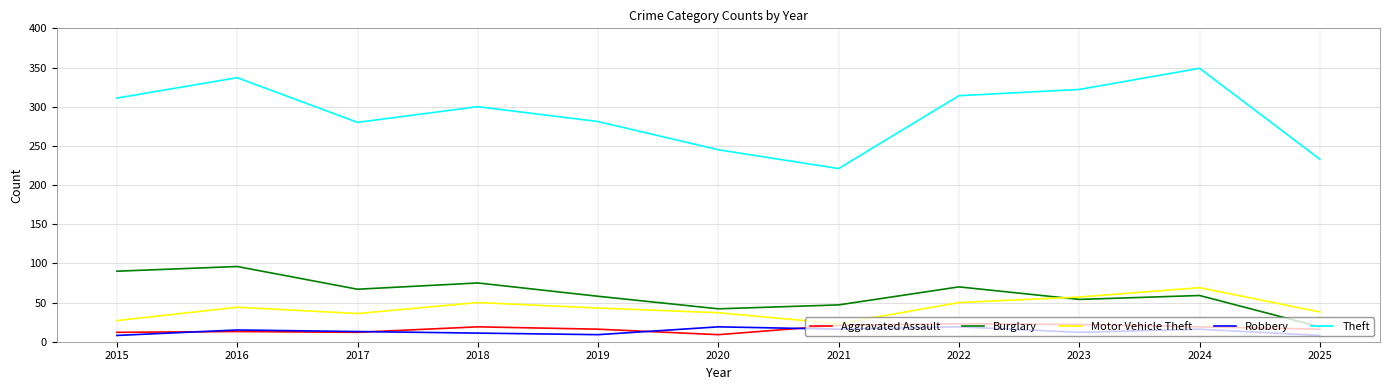

True or false: Robbery and Burglary cross at least once.

False